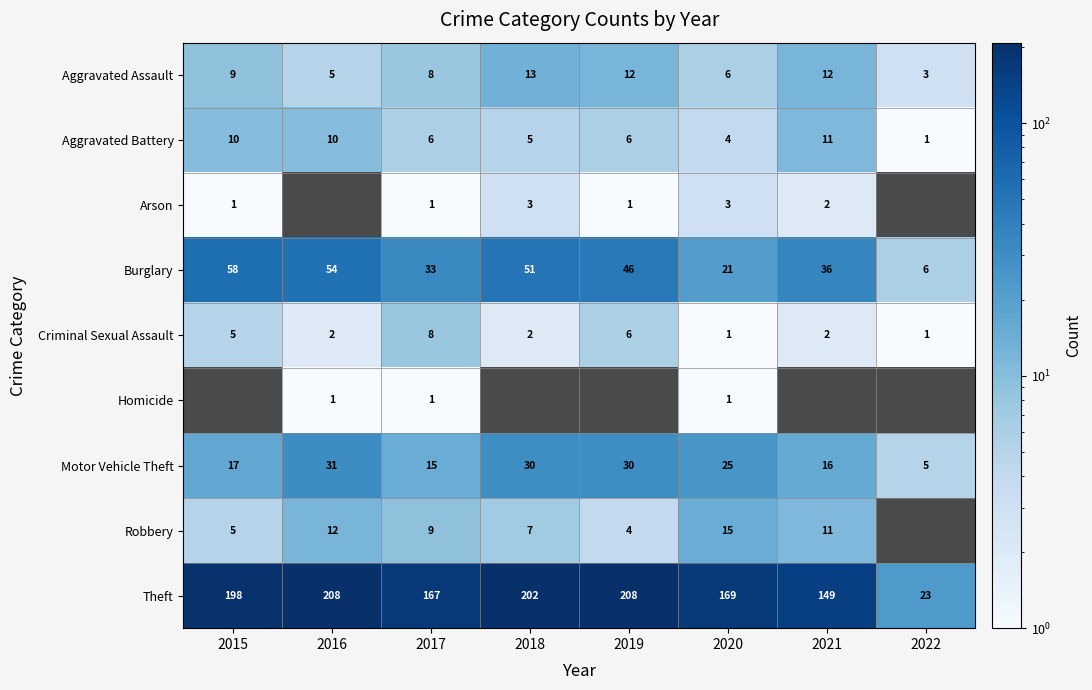

What is the sum of the Theft values at 2018 and 2015?

400